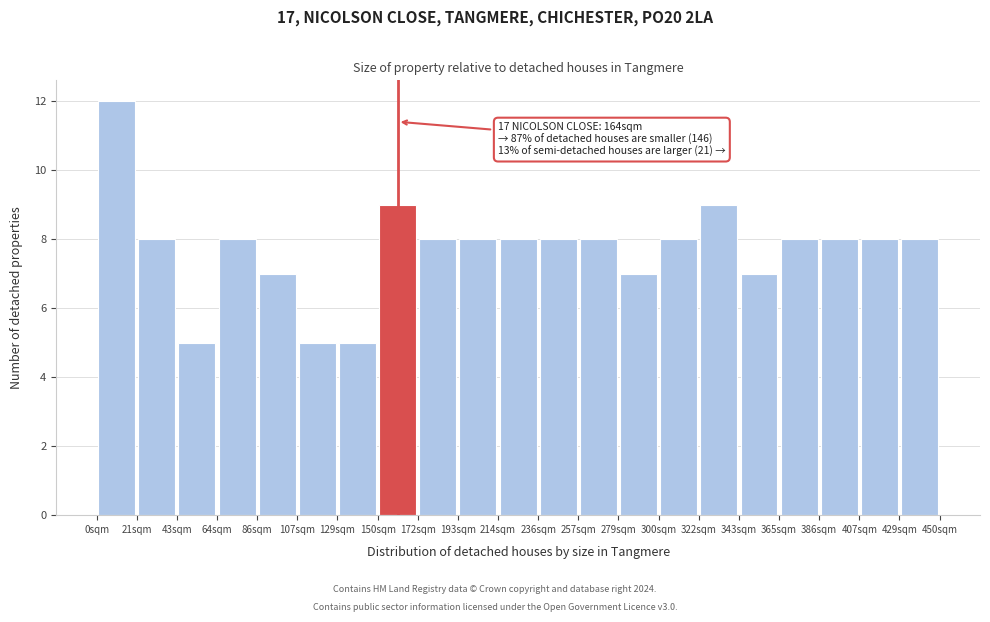

Which range on the x-axis has the tallest bar?

0 to 20